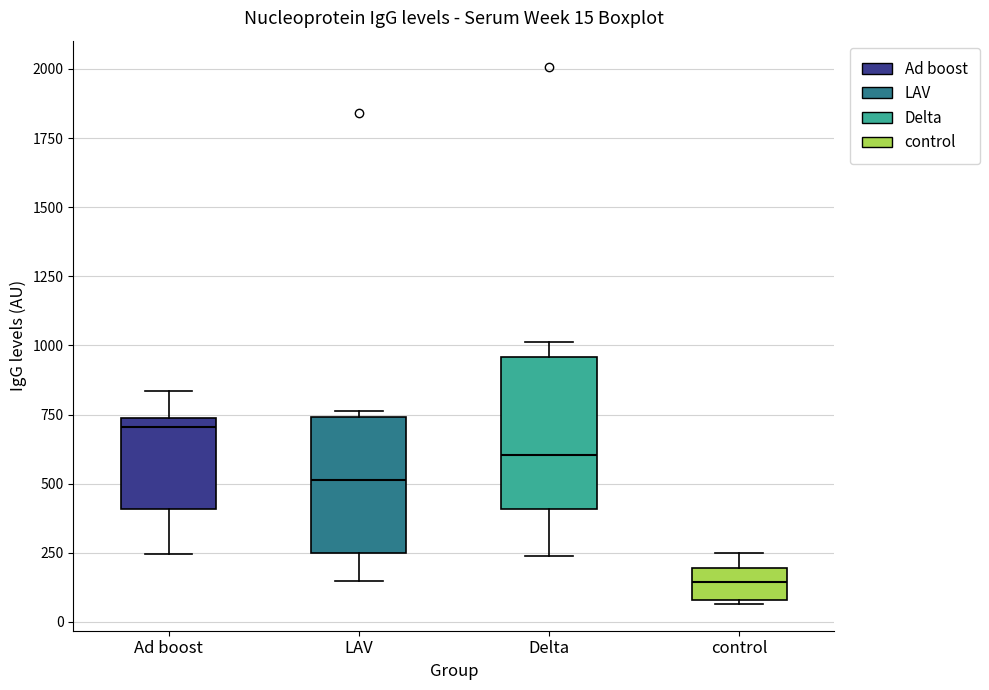

Which box is the tallest, from its lower edge to its upper edge?

Delta